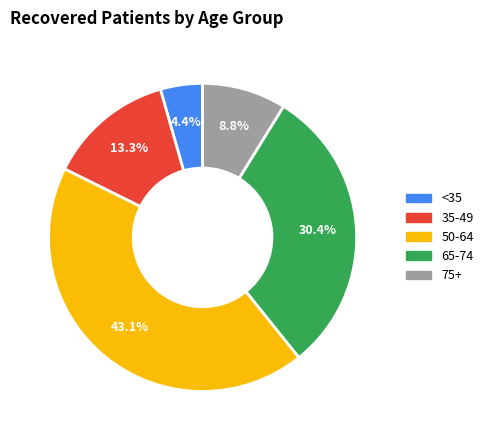

How many slices are in this pie chart?

5